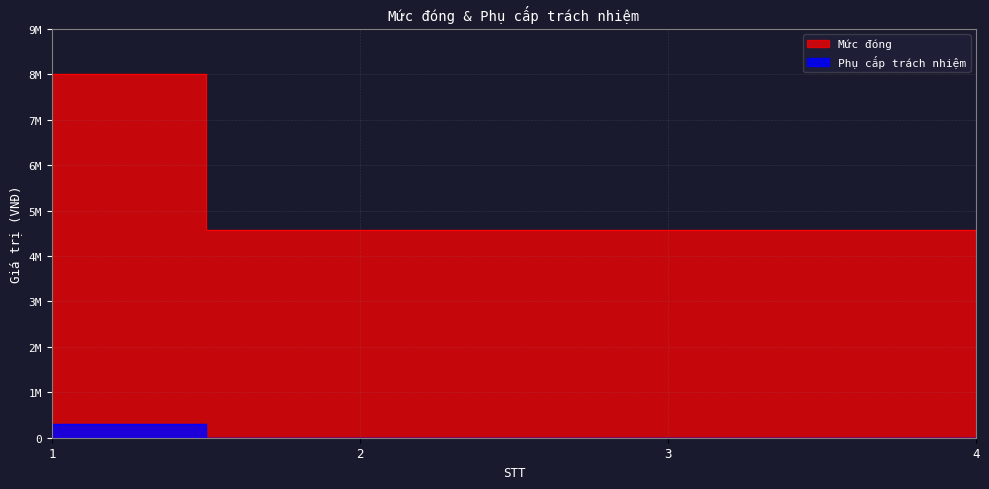

Rank the series at 4 from lowest to highest value.

Phụ cấp trách nhiệm, Mức đóng